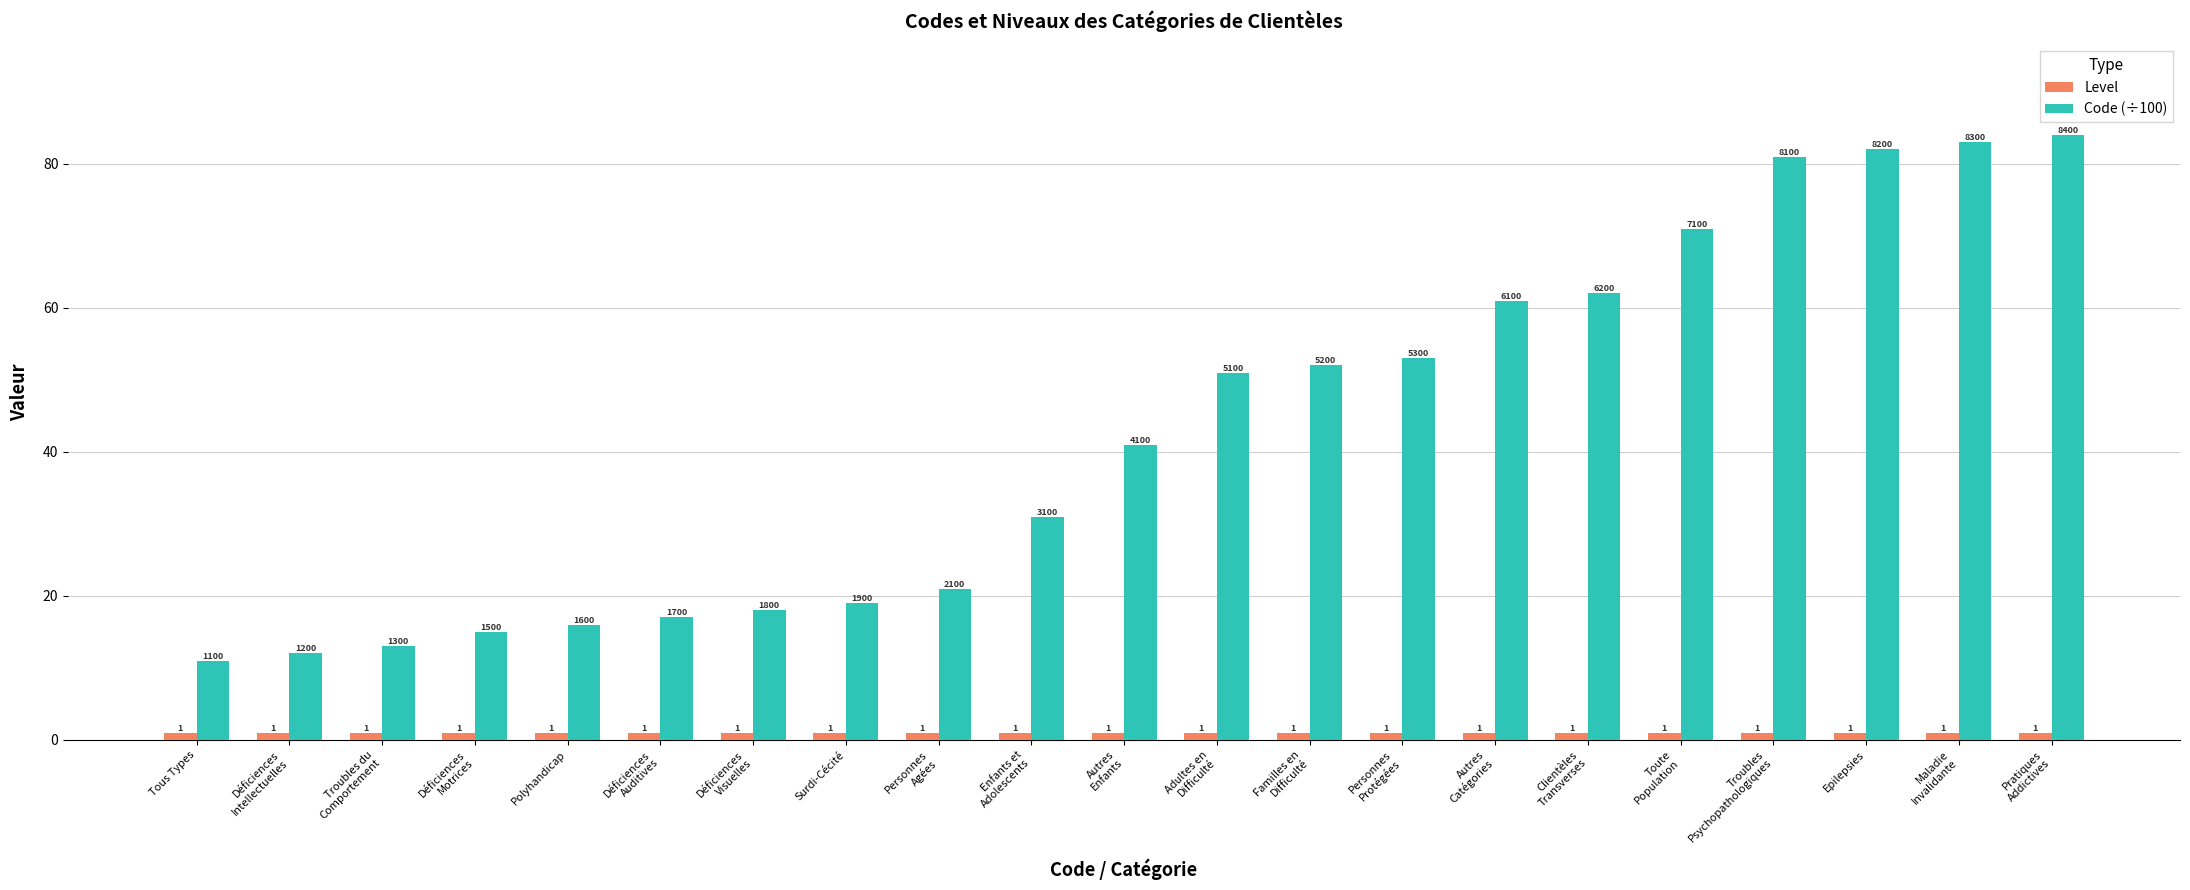

What is the label of the 6th bar from the right?

Clientèles
Transverses